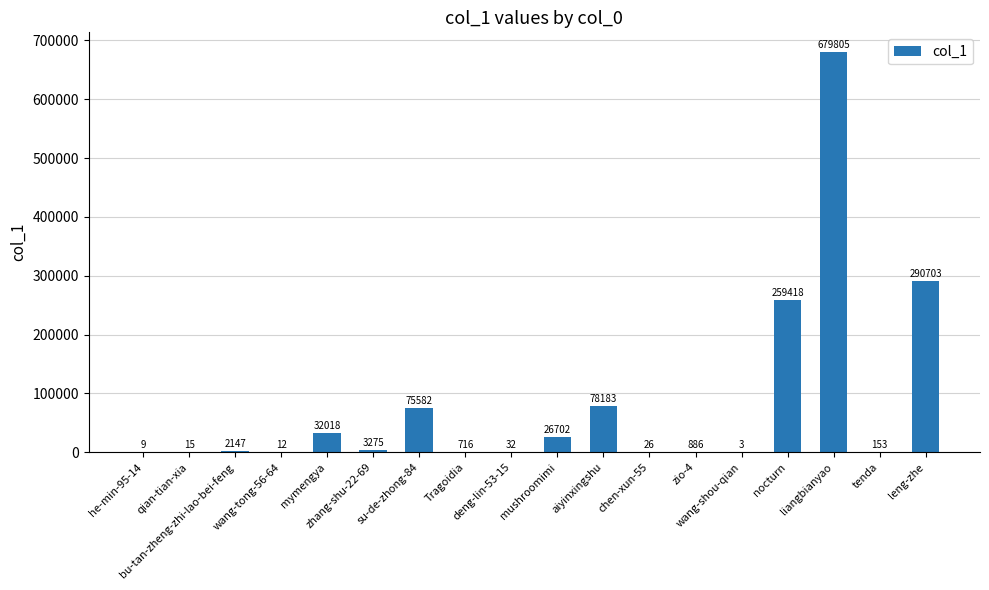

Which has a higher value, aiyinxingshu or qian-tian-xia?

aiyinxingshu